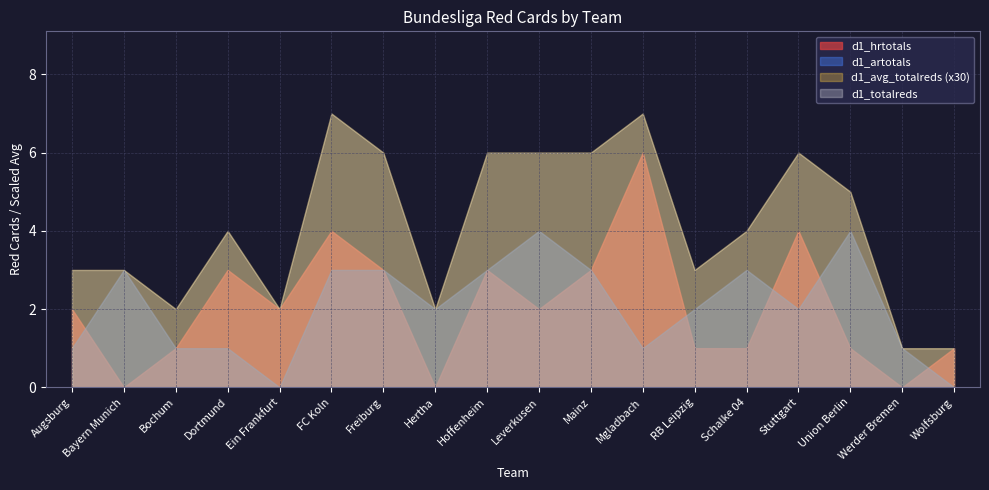

In d1_avg_totalreds, how many points are higher than both neighbors (excluding endpoints)?

4